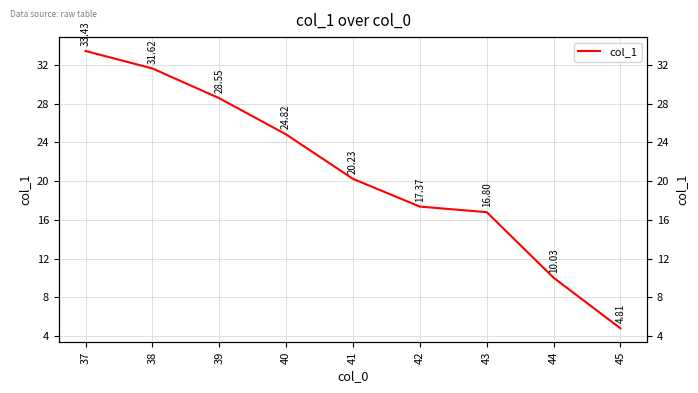

What is the ratio of the value at 38 to the value at 41?

1.6